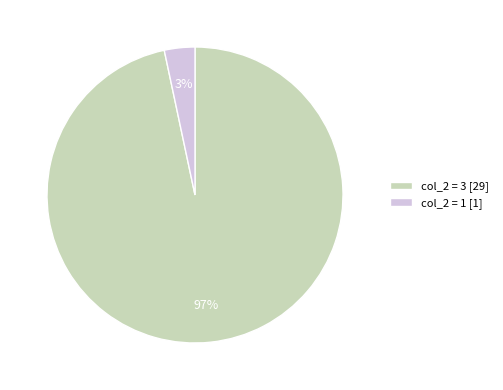

To the nearest percent, what is the average slice percentage?

50%